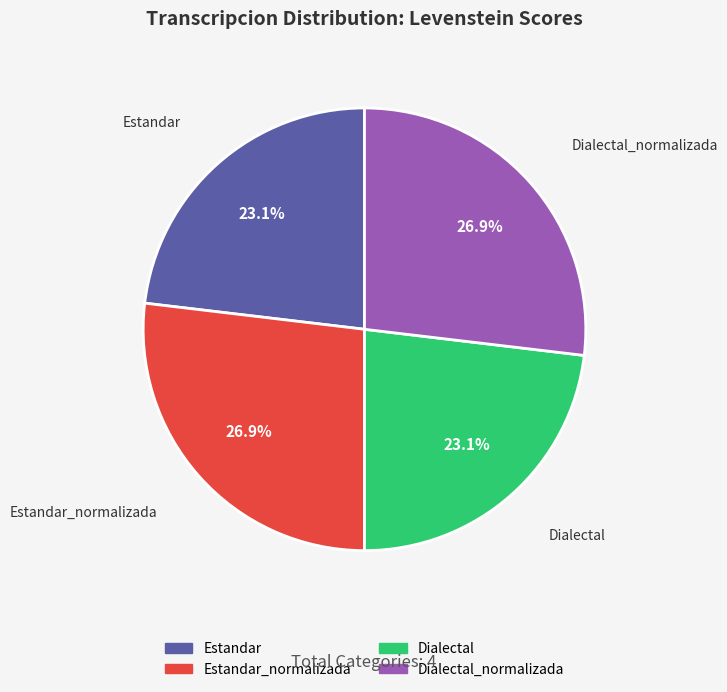

Does any single category account for the majority?

No